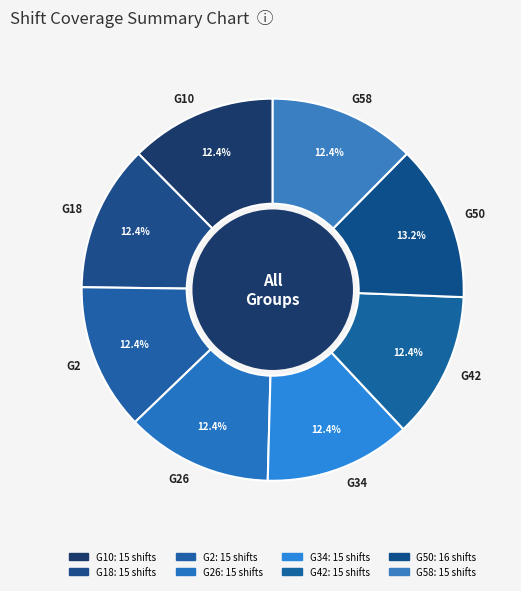

Which category has the biggest portion of the pie?

G50